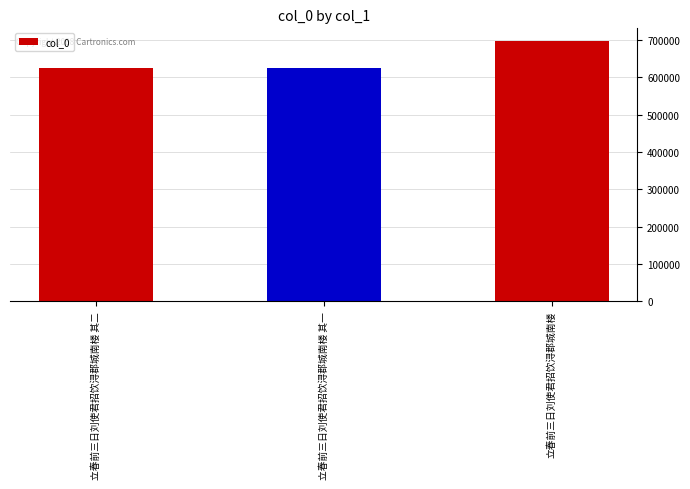

What is the difference between the maximum and minimum values?

72576